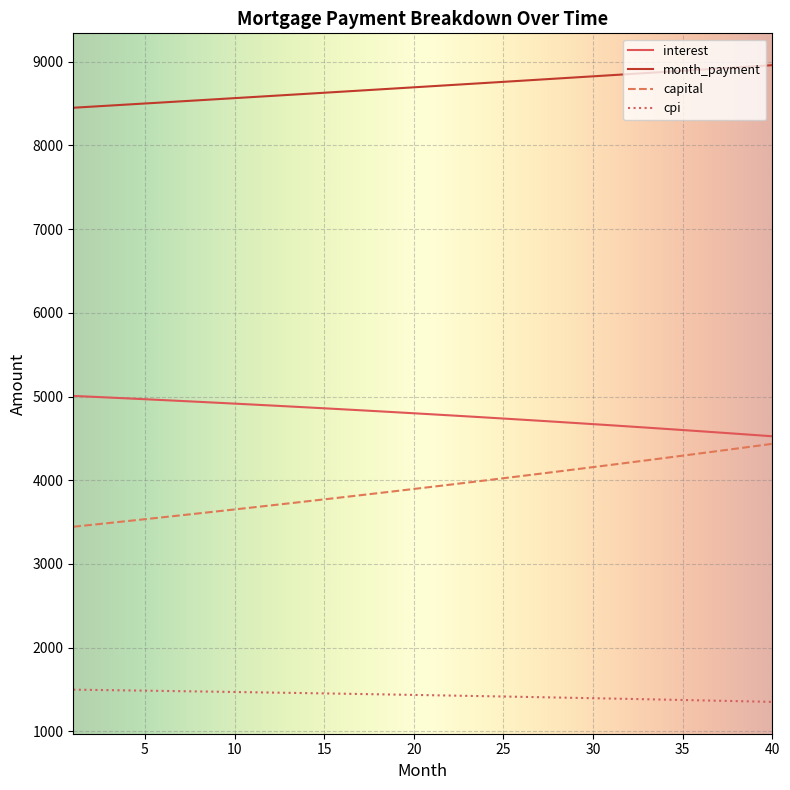

What is the lowest value of the interest series?

4525.0